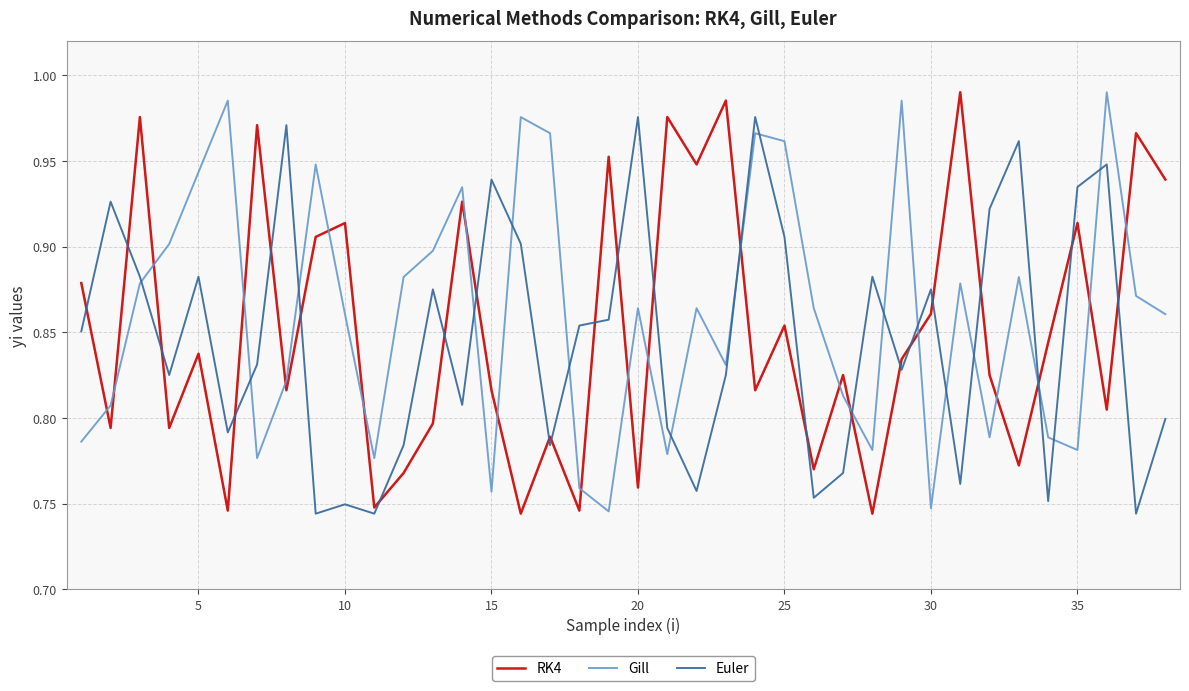

Which series ends up on top after the final intersection of RK4 and Gill?

RK4